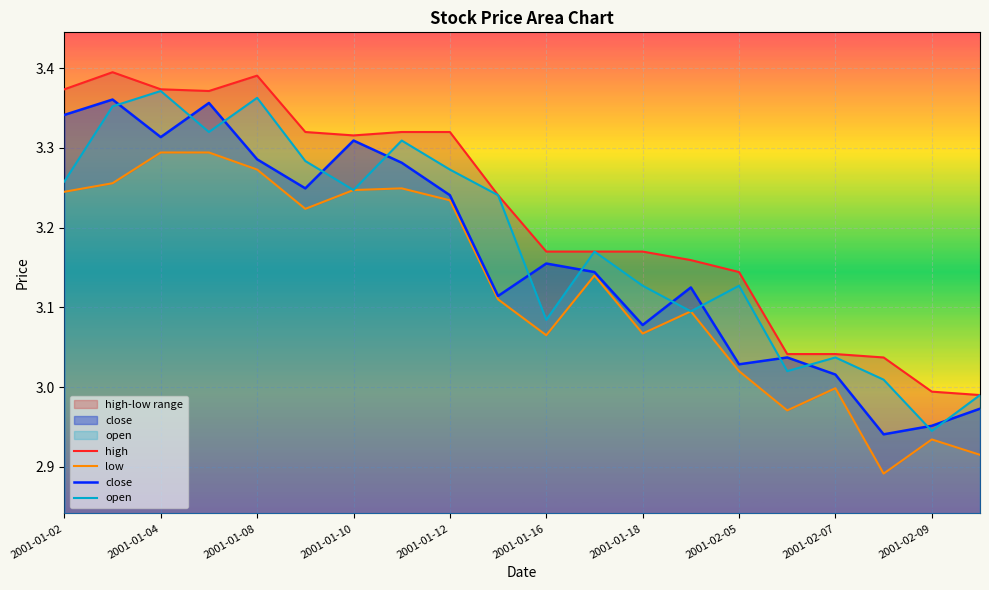

Is it true that open equals 4.8 at 2001-02-09?

False